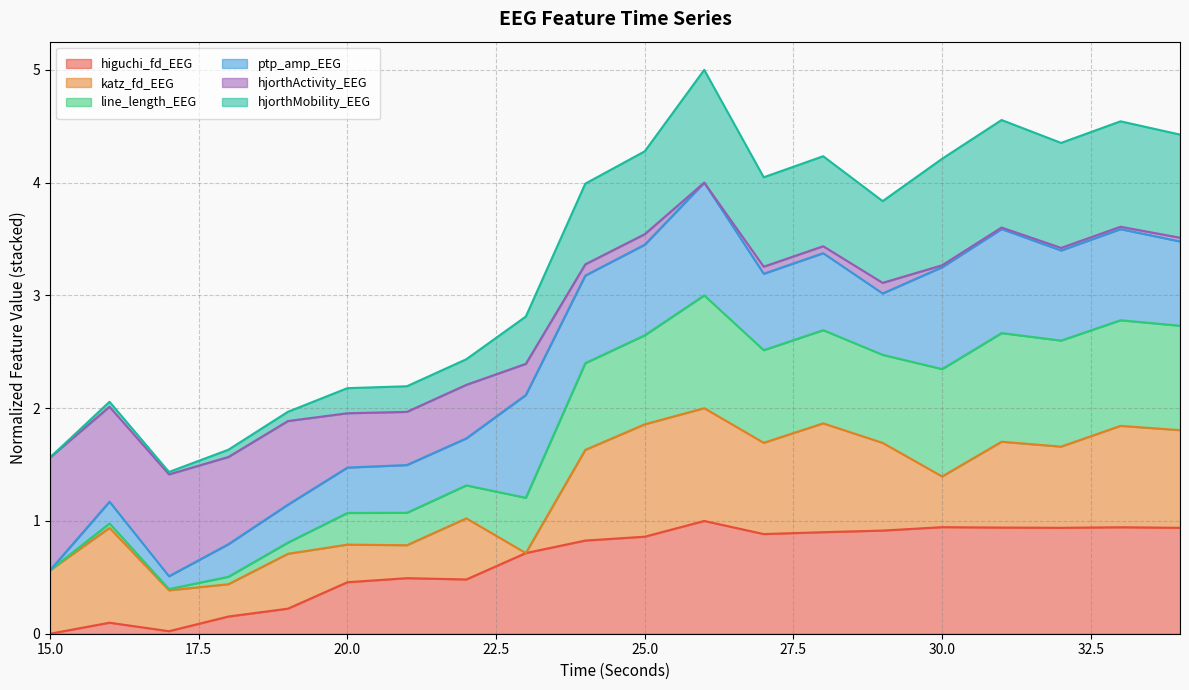

Does the chart display data point markers on the line(s)?

No